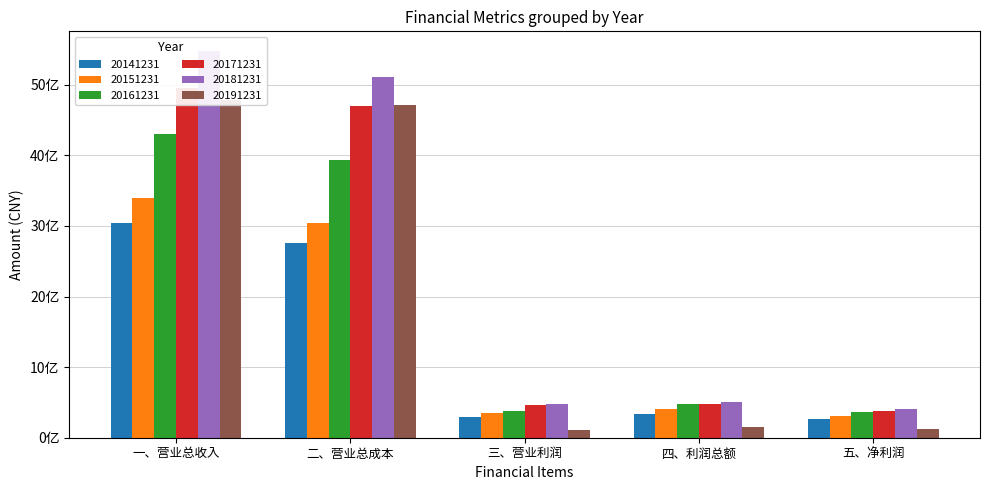

What is the difference between the maximum and minimum values in the 20161231 series?

3928992602.1